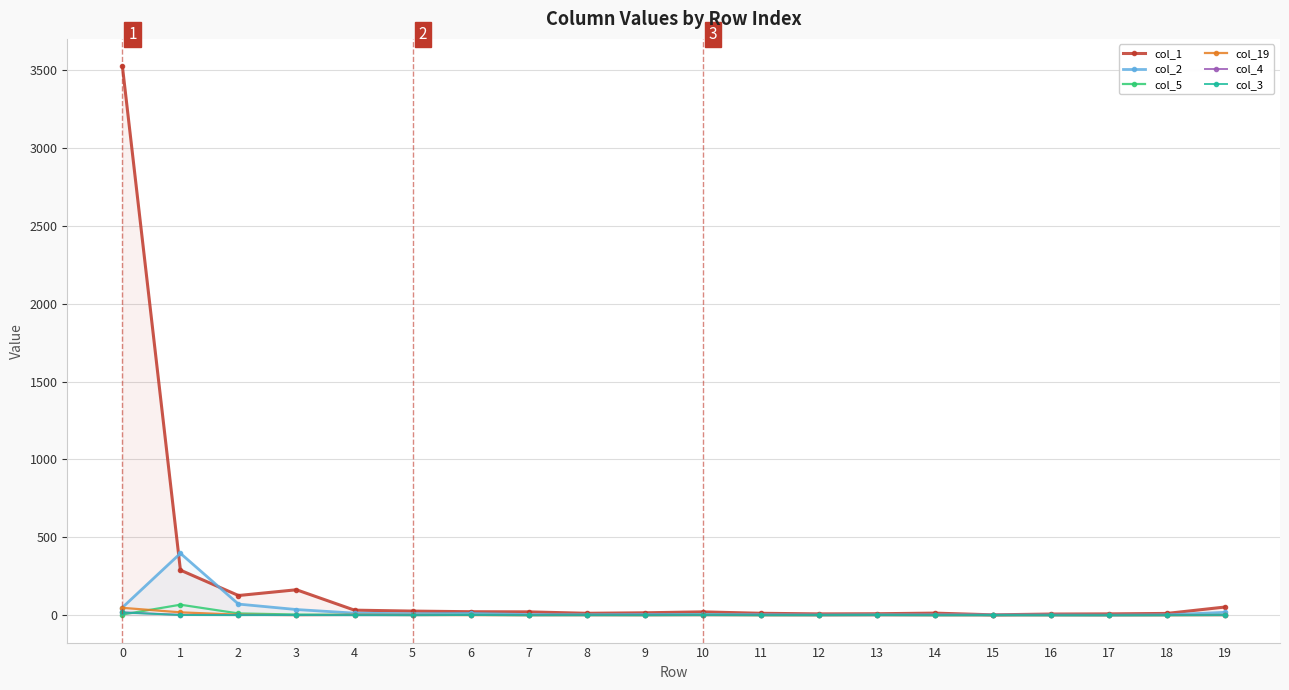

Where do col_4 and col_19 first cross each other?

5 and 6